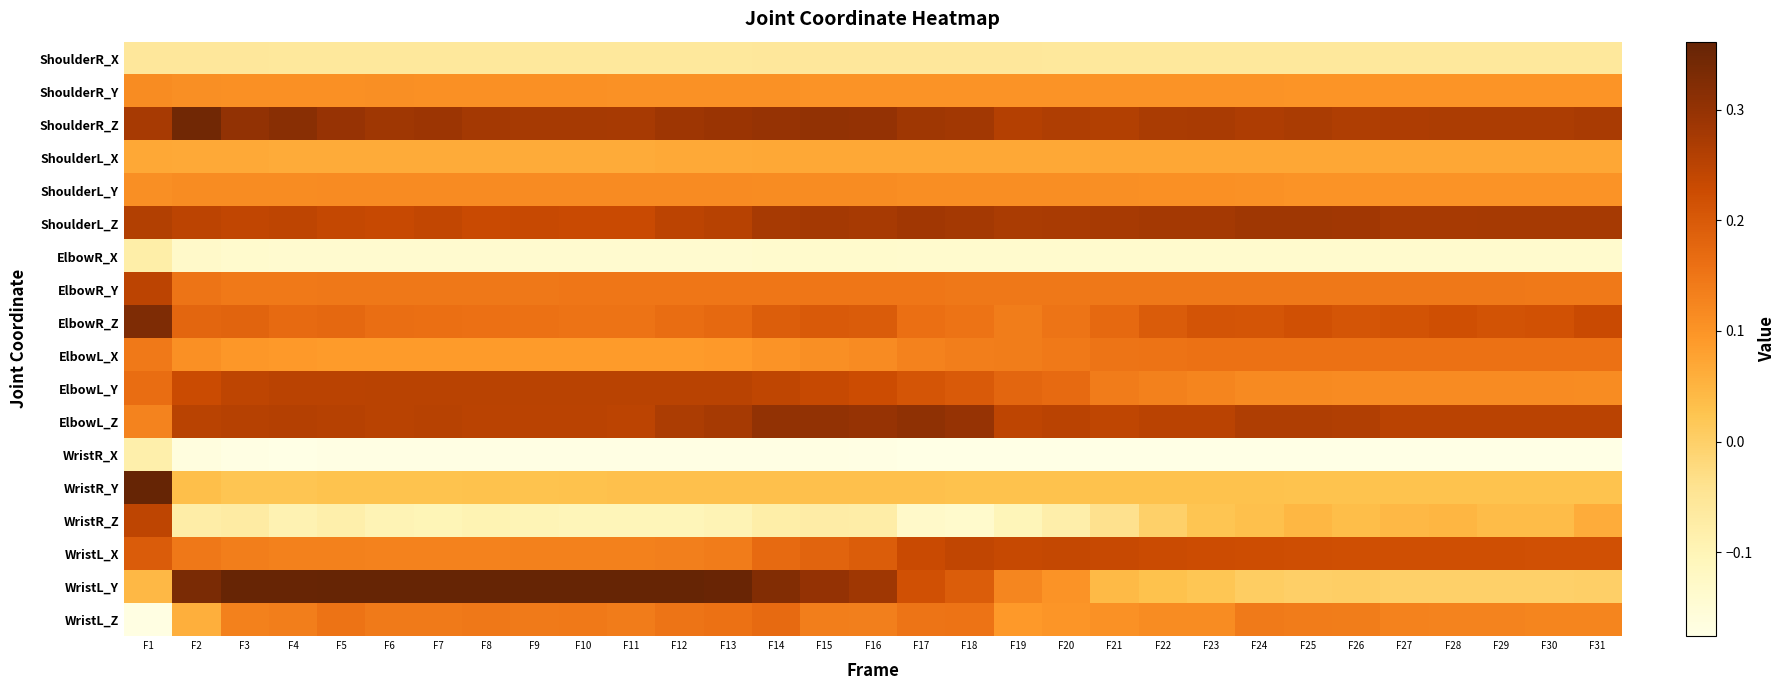

Which label corresponds to the largest value in the chart?

F1